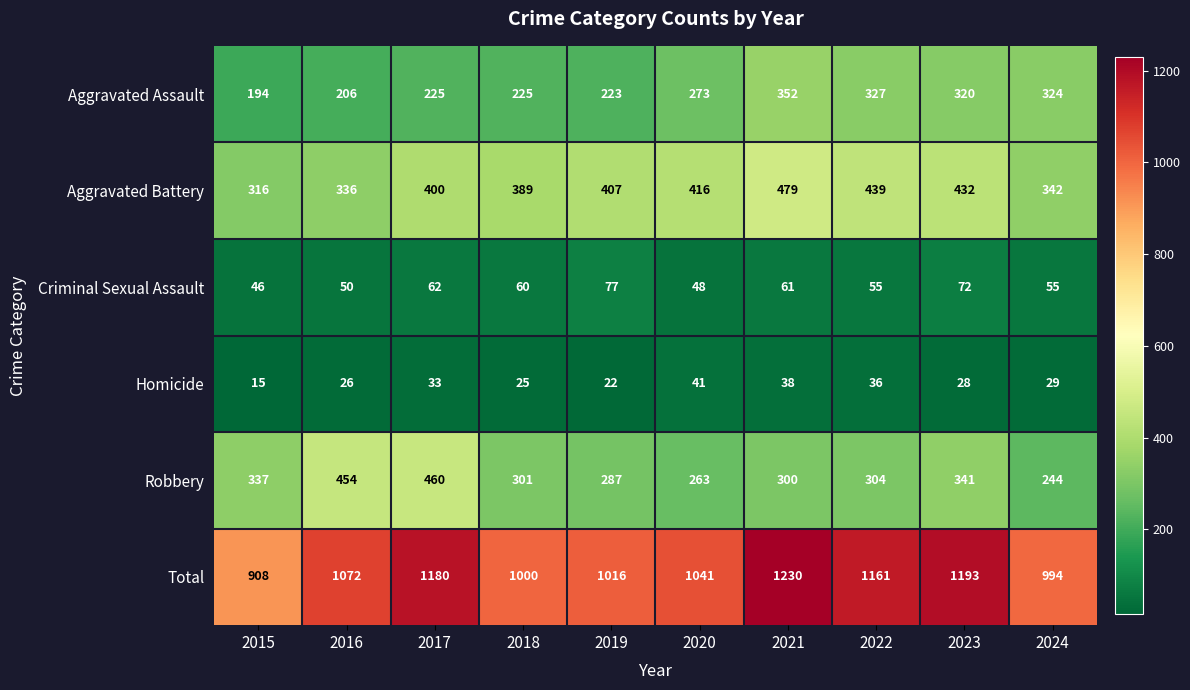

True or false: Total has a value of 420 at 2020.

False